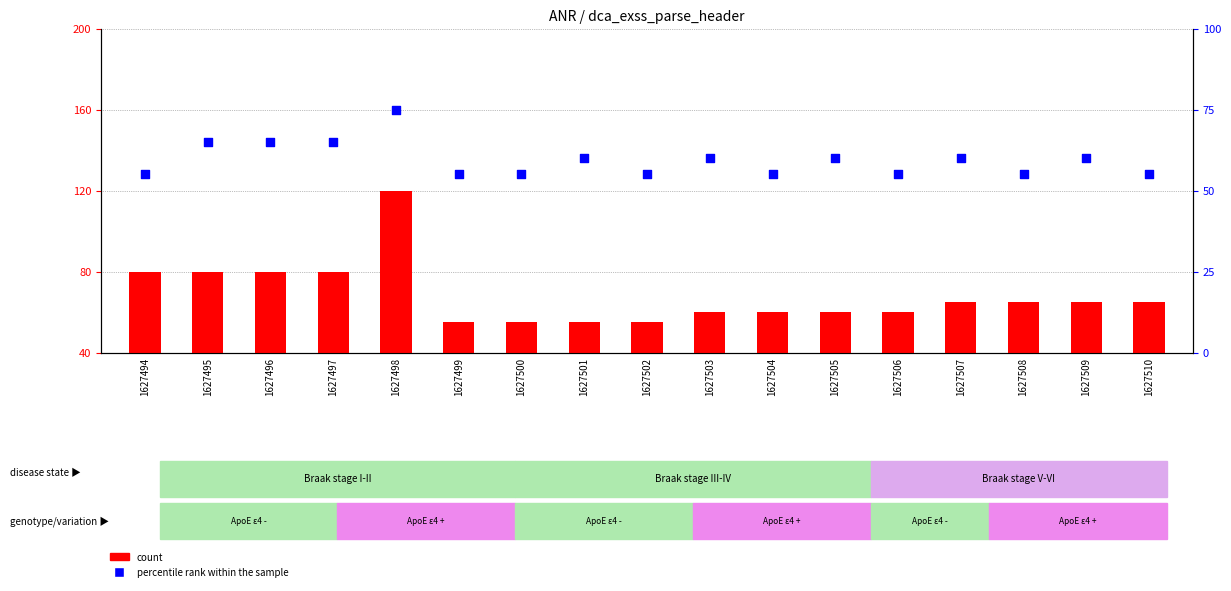

Which series has the largest Y range (max minus min)?

count